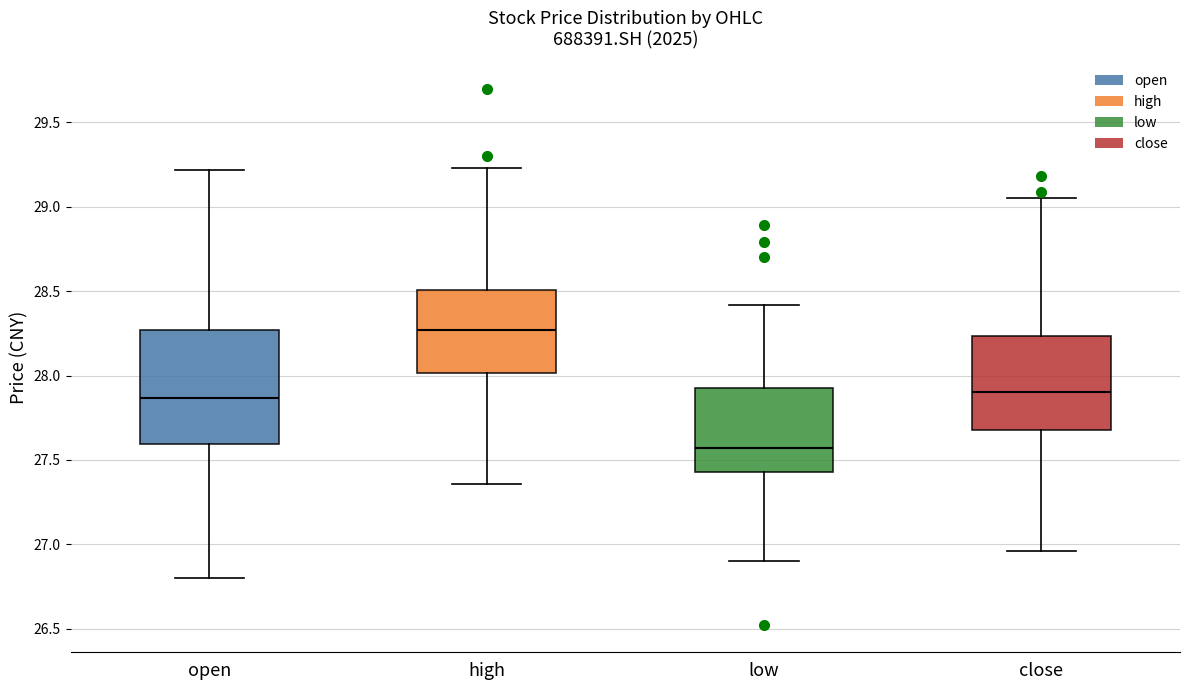

Comparing the boxes themselves (not the whiskers), which one is the tallest?

open